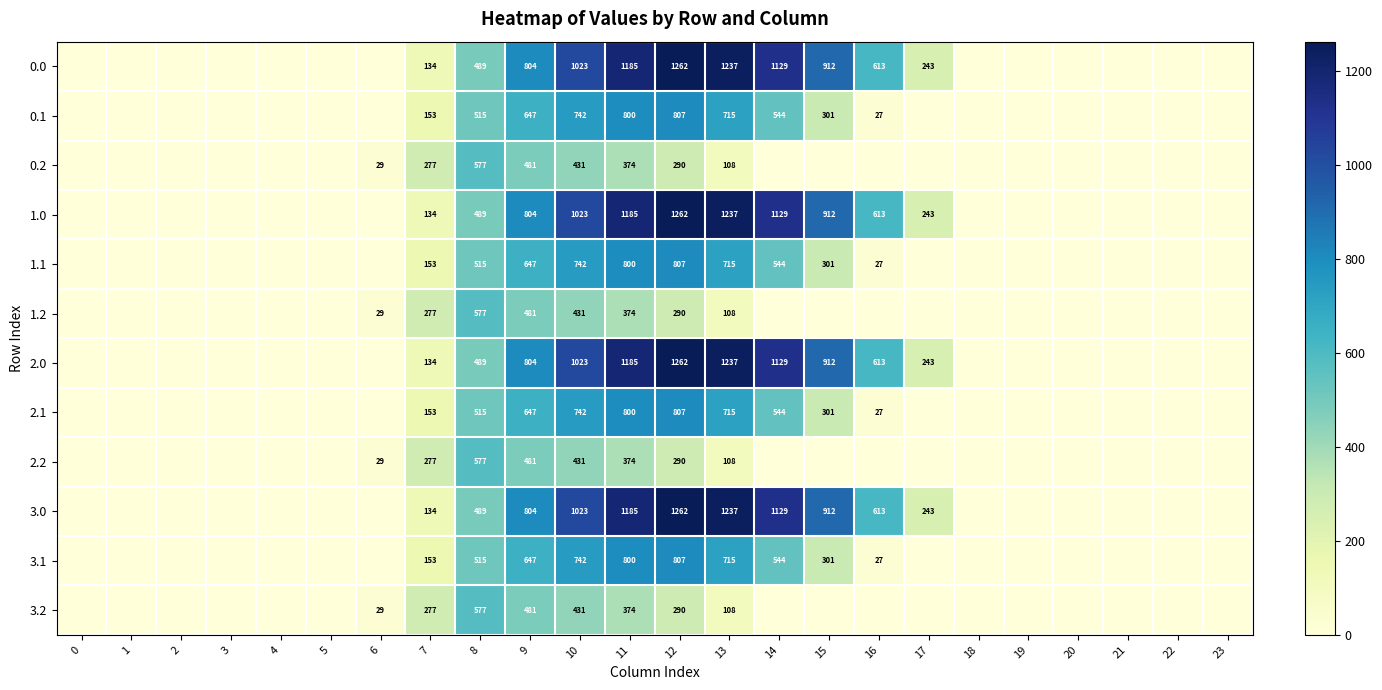

What is the total value across all series at 9?

7728